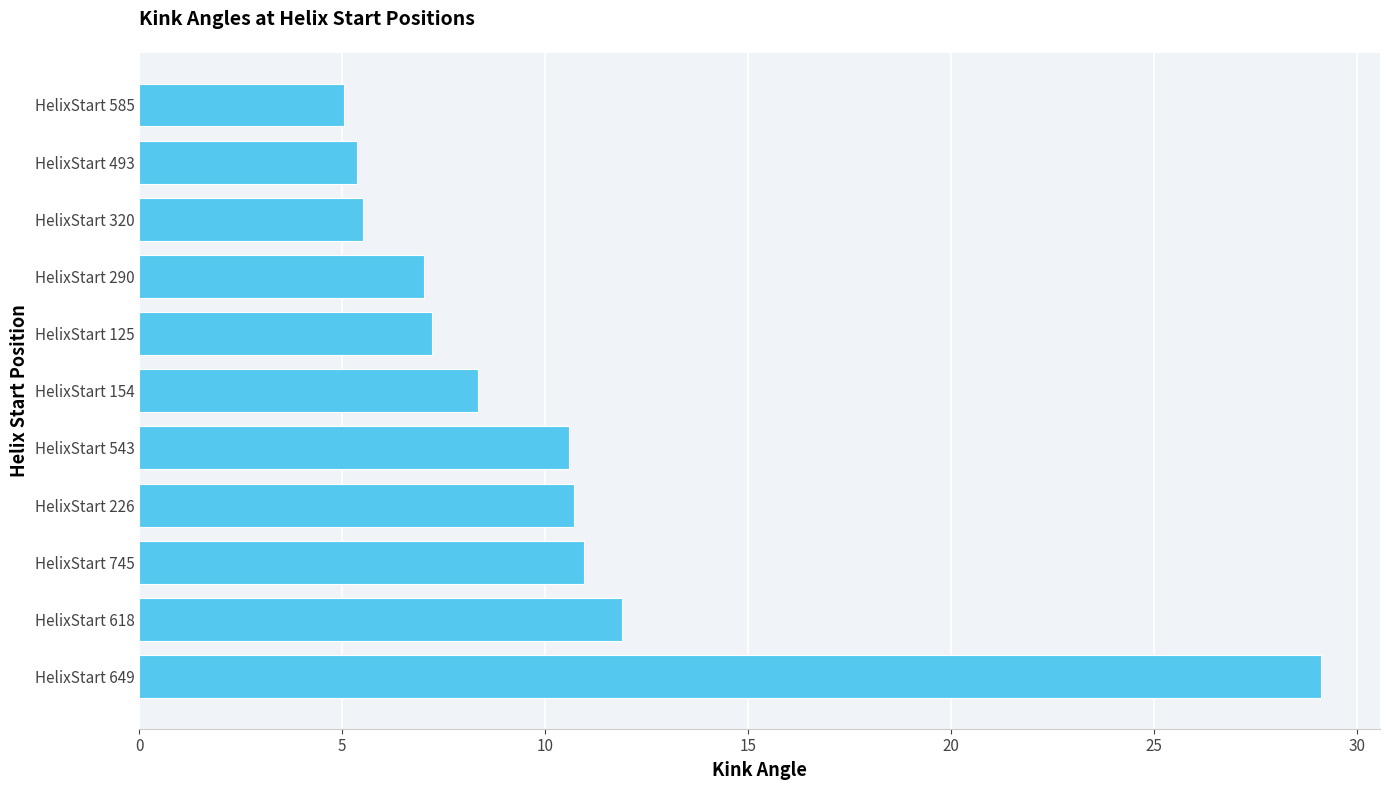

True or false: the data shows 8.4 at HelixStart 154.

True